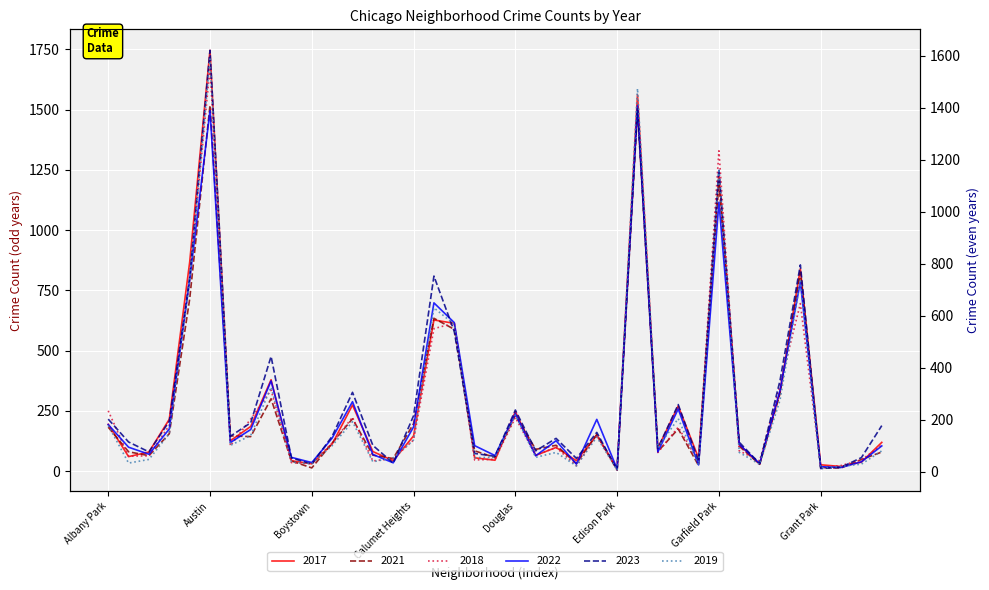

Is it true that 2022 equals 55 at East Side?

False